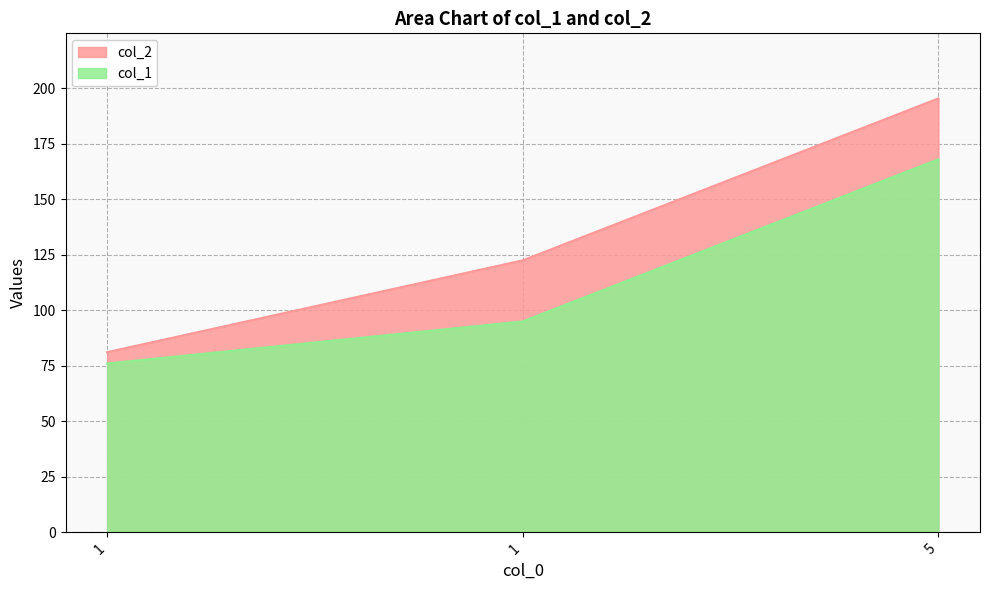

The col_2 series shows 122.5 at 1. True or false?

True